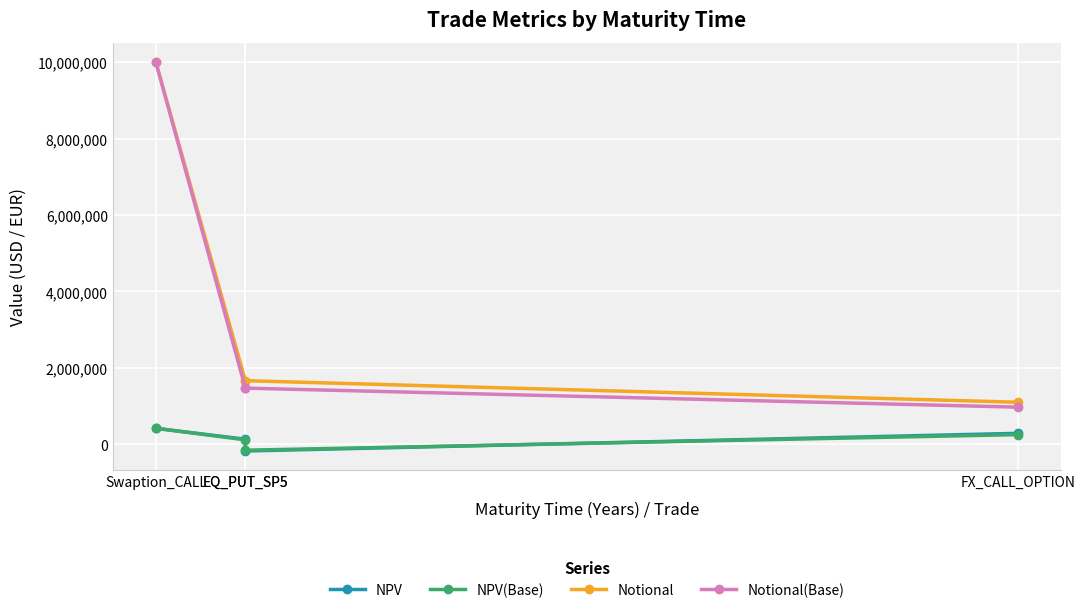

Reading left to right, transcribe all the data shown in this chart.

NPV: Swaption_CALL=418059.3	EQ_PUT_SP5=132179.3	EQ_PUT_SP5=-175480.2	FX_CALL_OPTION=286840.7
NPV(Base): Swaption_CALL=418059.3	EQ_PUT_SP5=116731.4	EQ_PUT_SP5=-154971.7	FX_CALL_OPTION=253317.4
Notional: Swaption_CALL=10000000.0	EQ_PUT_SP5=1664359.0	EQ_PUT_SP5=1664359.0	FX_CALL_OPTION=1100000.0
Notional(Base): Swaption_CALL=10000000.0	EQ_PUT_SP5=1469844.2	EQ_PUT_SP5=1469844.2	FX_CALL_OPTION=971442.2